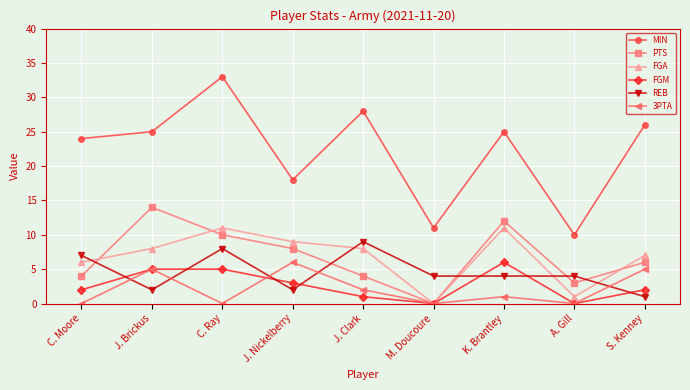

True or false: MIN has a value of 22 at C. Ray.

False